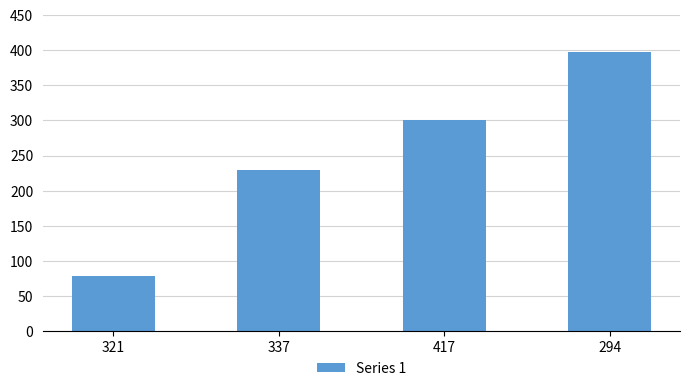

What is the sum of the values at 337 and 417?

530